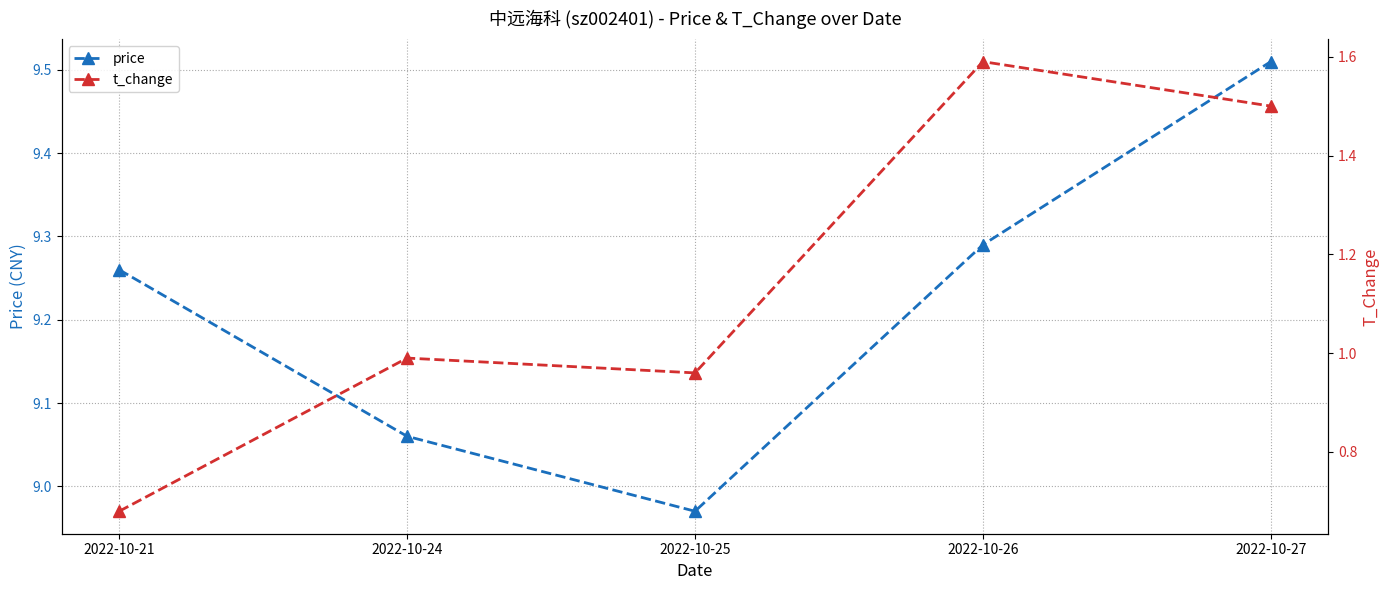

Rank the series at 2022-10-25 from highest to lowest value.

price, t_change